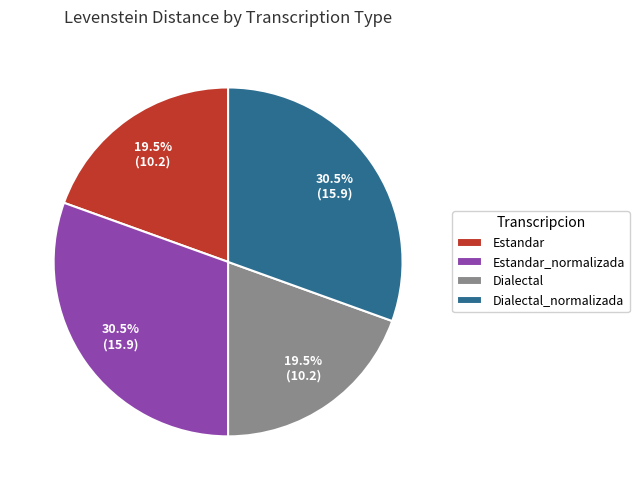

What portion of the pie excludes Estandar?

80.5%